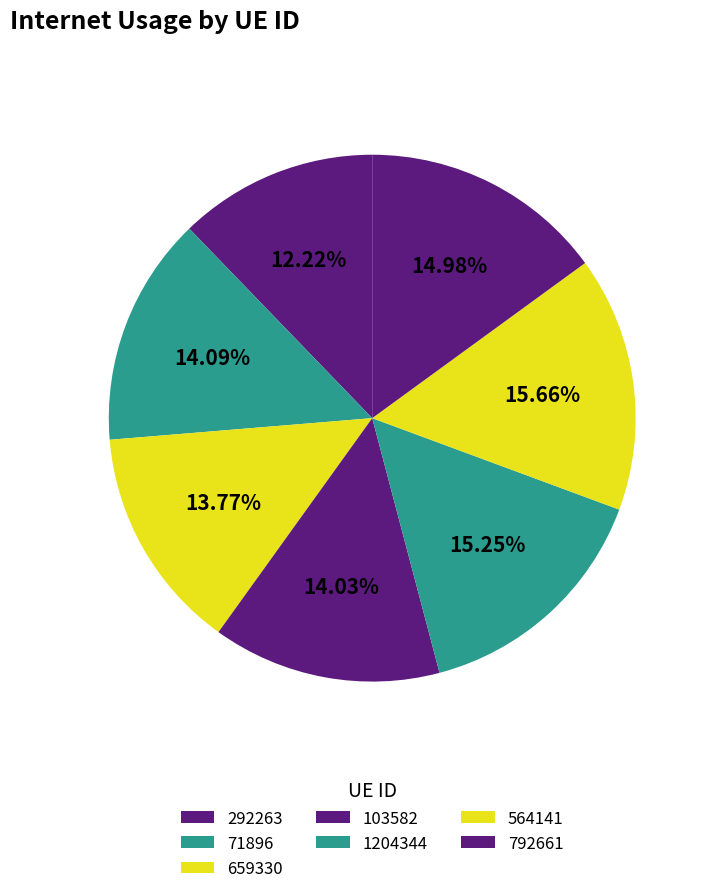

How many slices are in this pie chart?

7